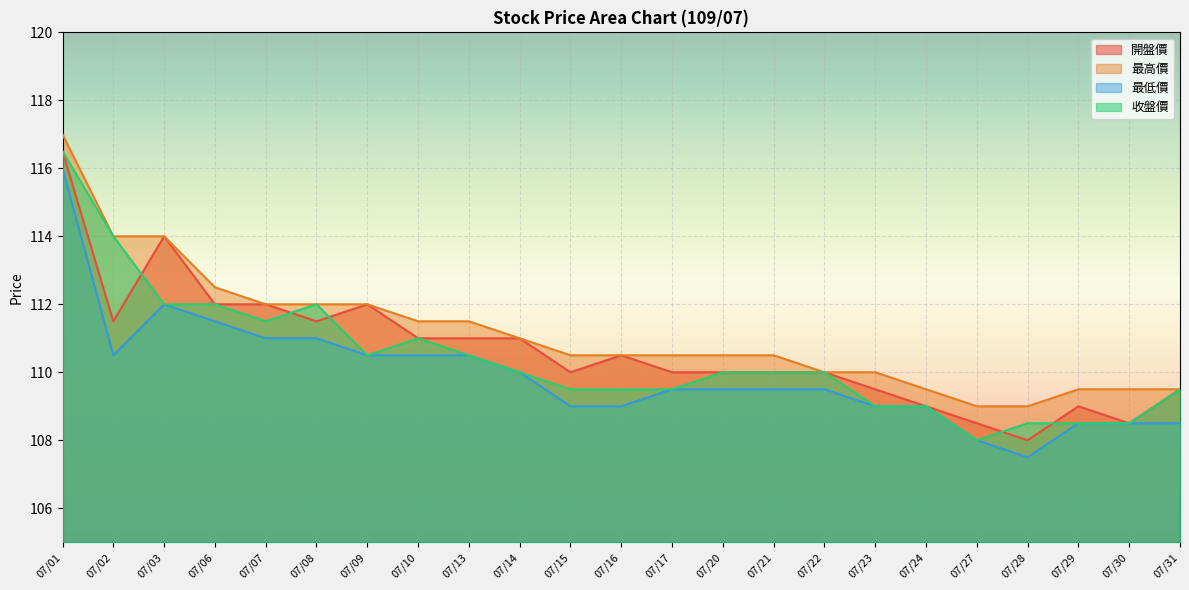

How many interior local valleys does the 最低價 series have?

2